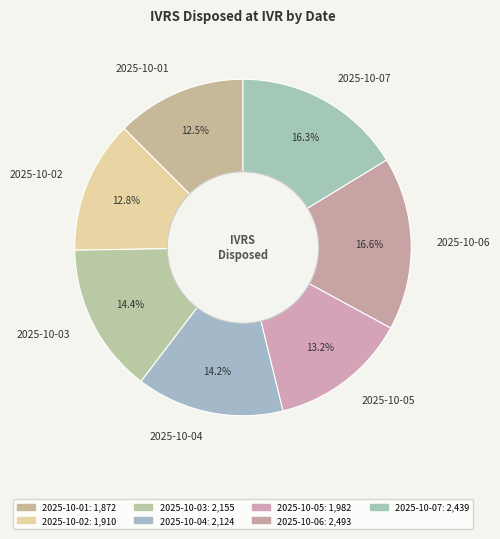

Does any single category account for the majority?

No